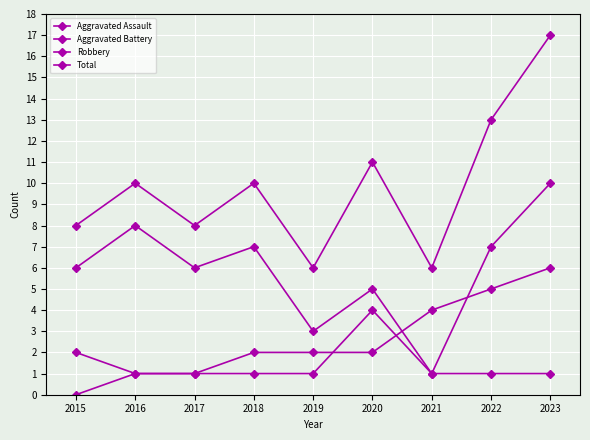

What is the value of the Total point at the 2nd from the left?

10